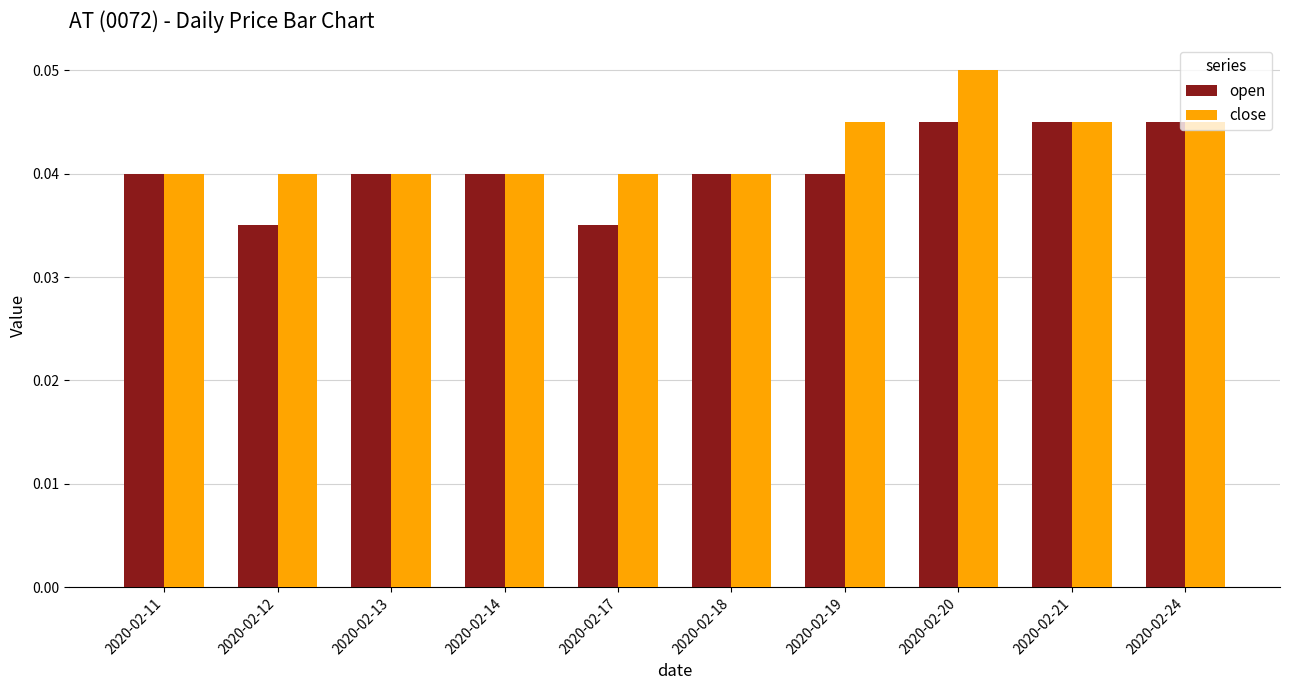

Which category has the highest value in the close series?

2020-02-20